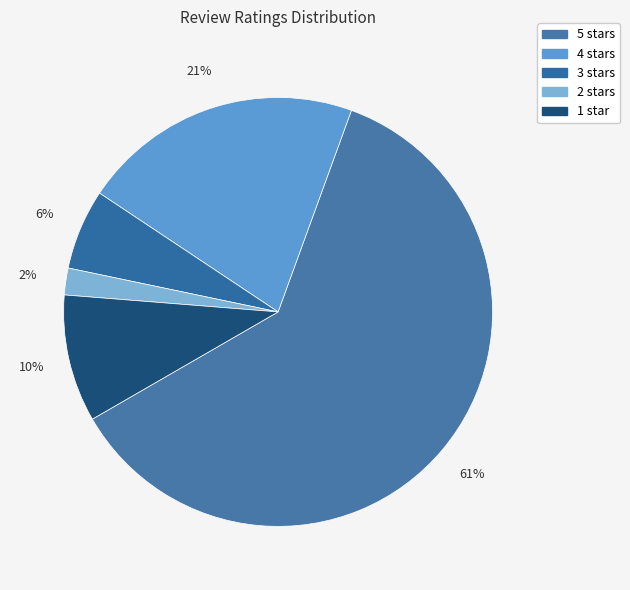

To the nearest percent, what is the average slice percentage?

20%